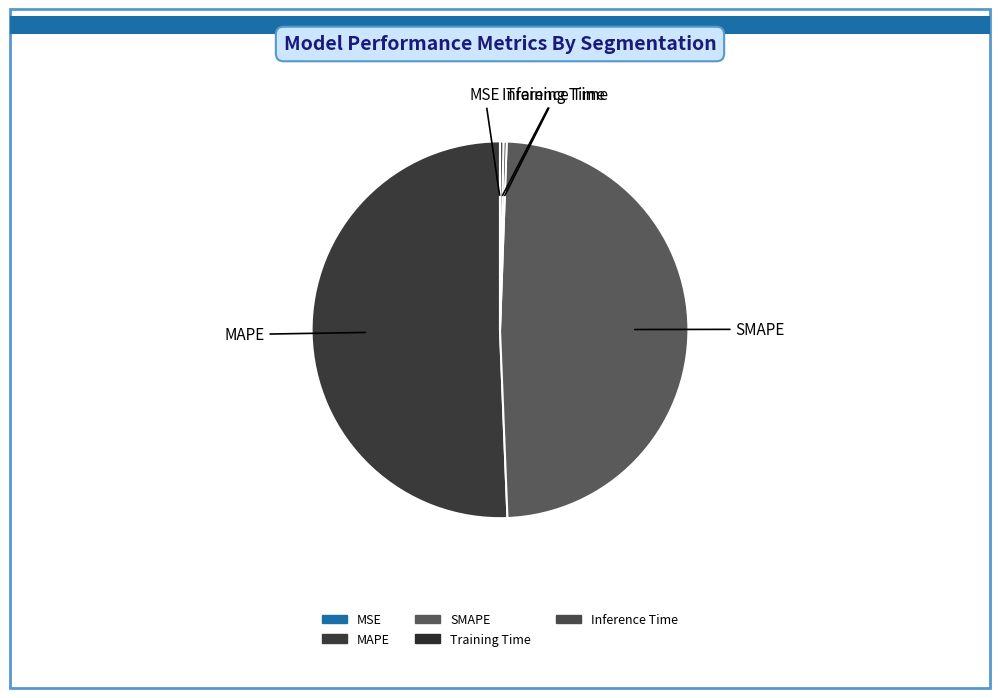

Which category has the biggest portion of the pie?

MAPE